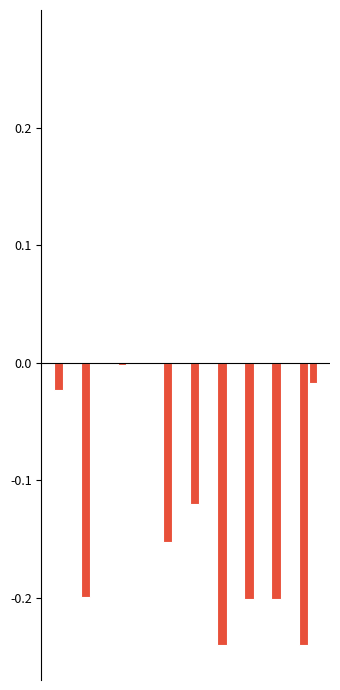

Reading left to right, what are all the values shown in this chart?

LeveProfitNQ: -0.0	-0.2	-0.0	-0.0	-0.2	-0.1	-0.2	-0.2	-0.2	-0.2
LeveProfitHQ: 0.0	0.0	-0.0	0.0	0.0	0.0	0.0	0.0	0.0	-0.0